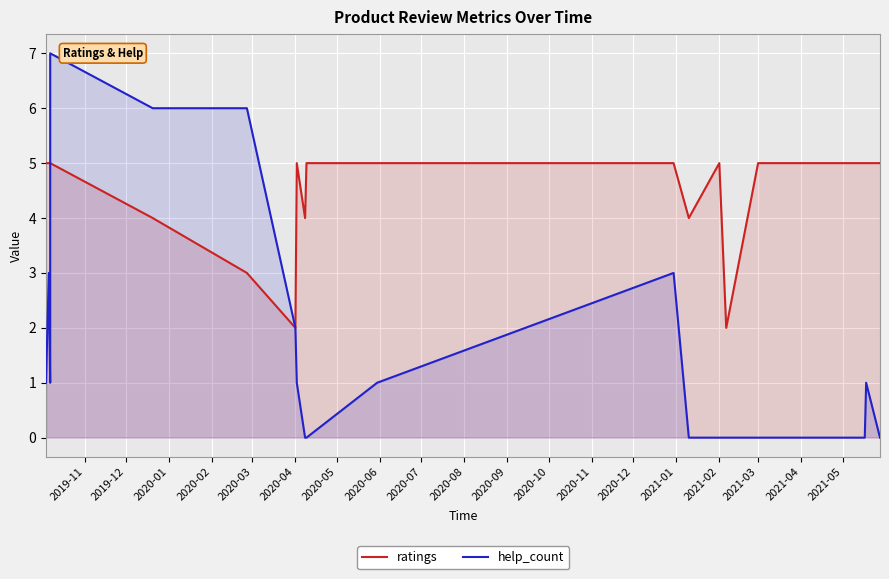

How many lines are shown in the chart?

2